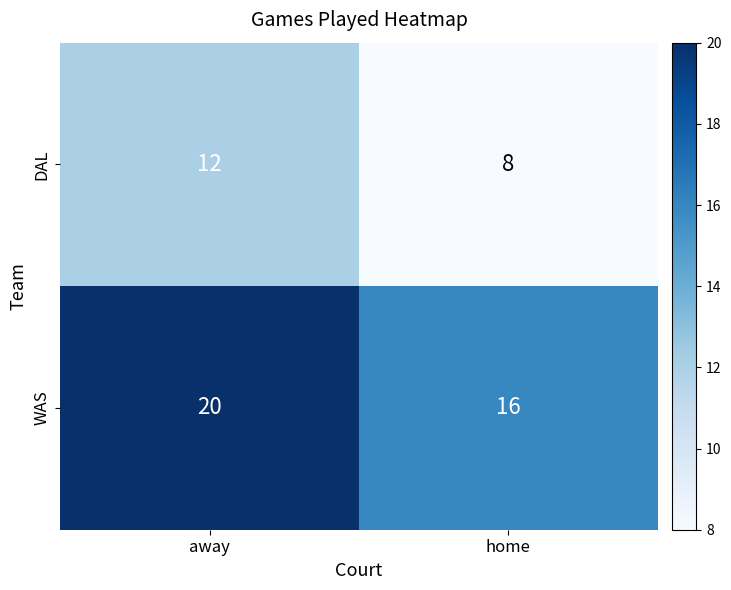

Rank the series by their maximum value, from lowest to highest.

DAL, WAS